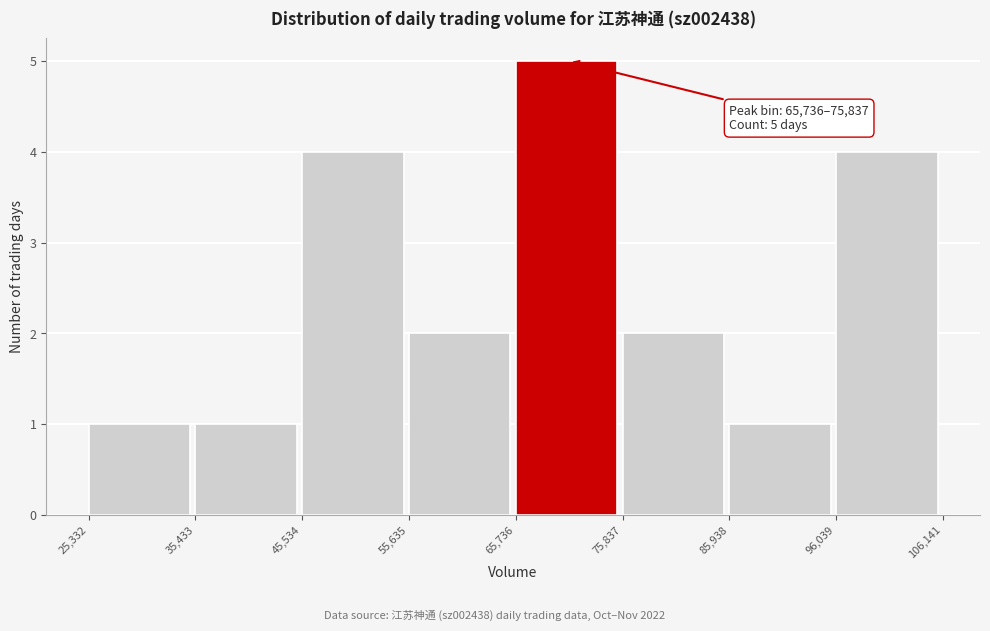

Which range on the x-axis has the tallest bar?

65,736 to 75,837